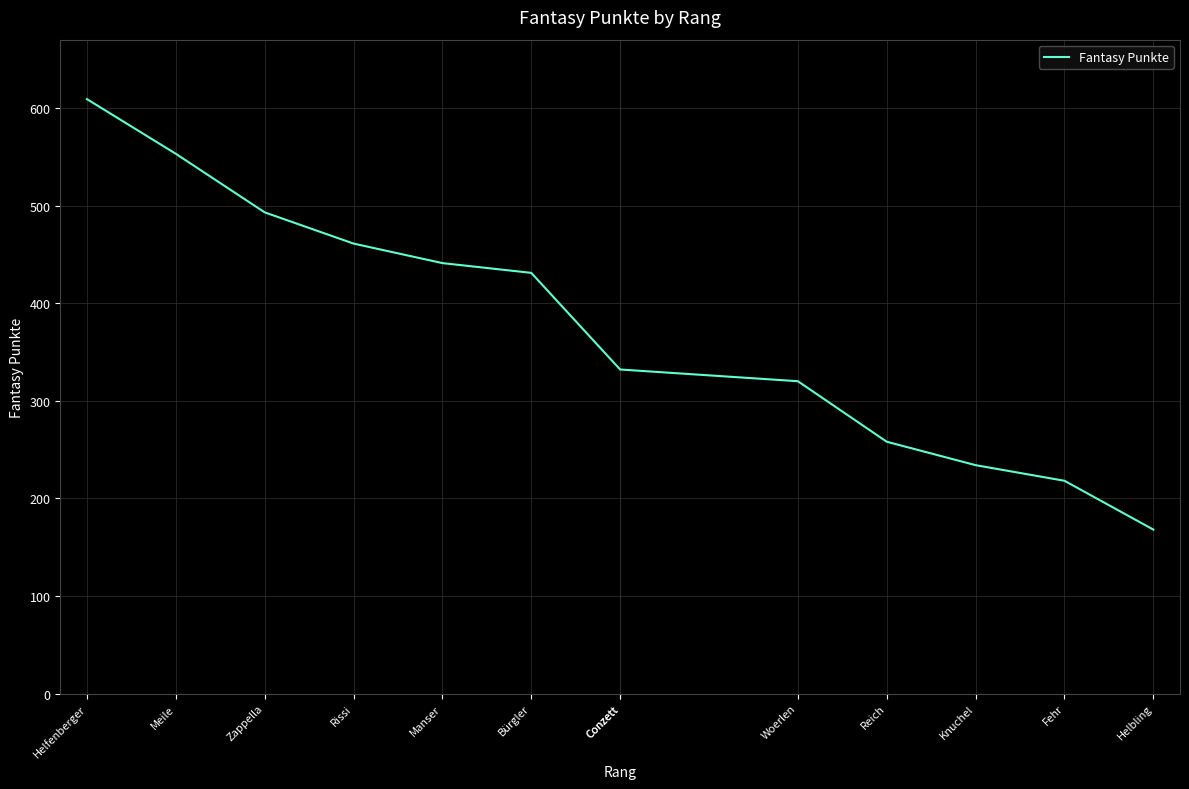

How many lines are shown in the chart?

1